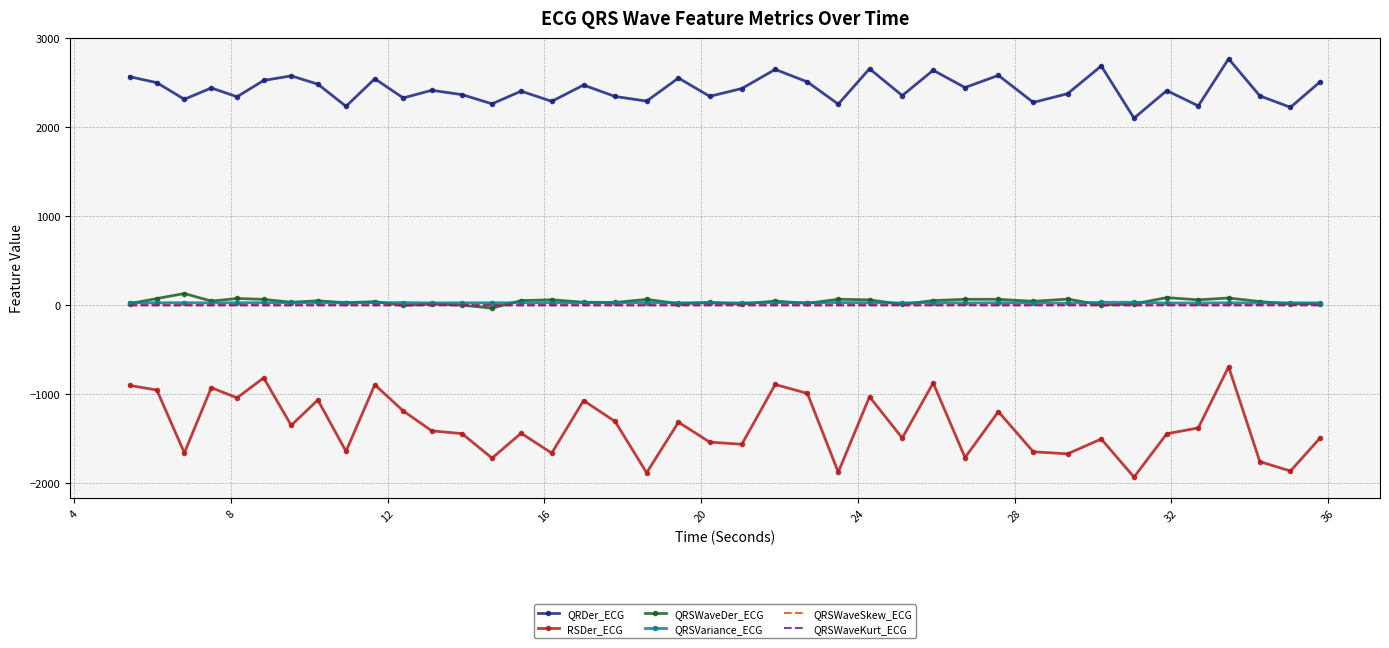

True or false: QRSVariance_ECG and QRDer_ECG cross at least once.

False